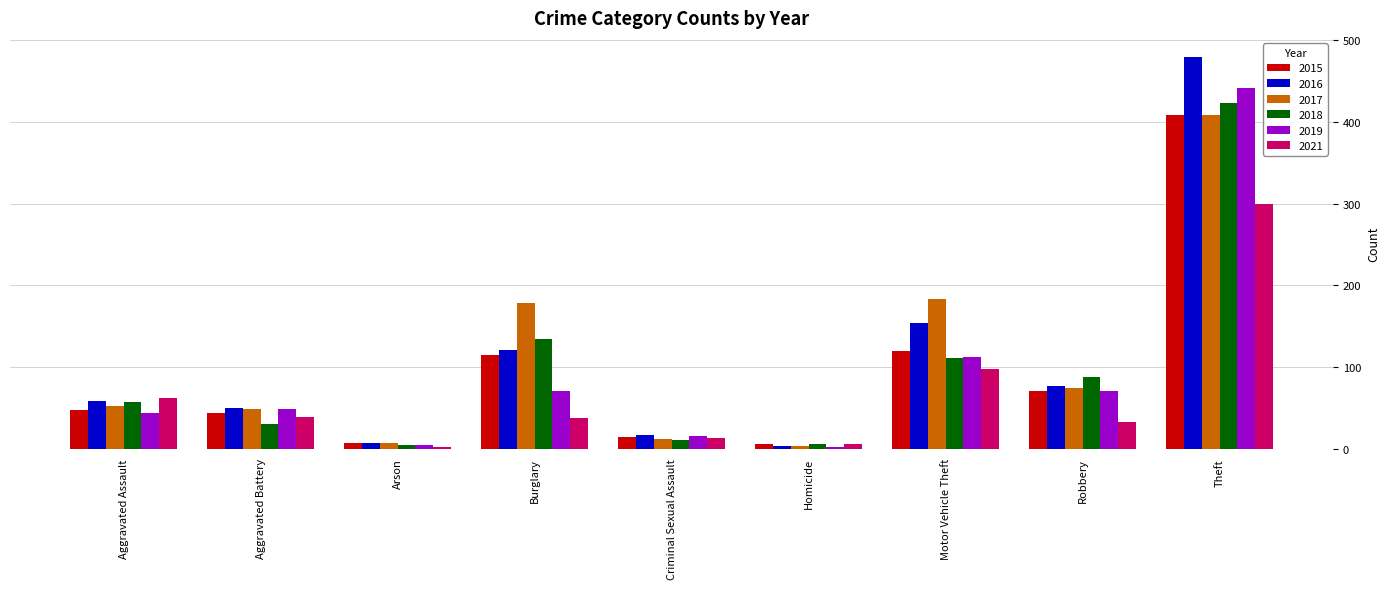

How many bars are there in total?

54